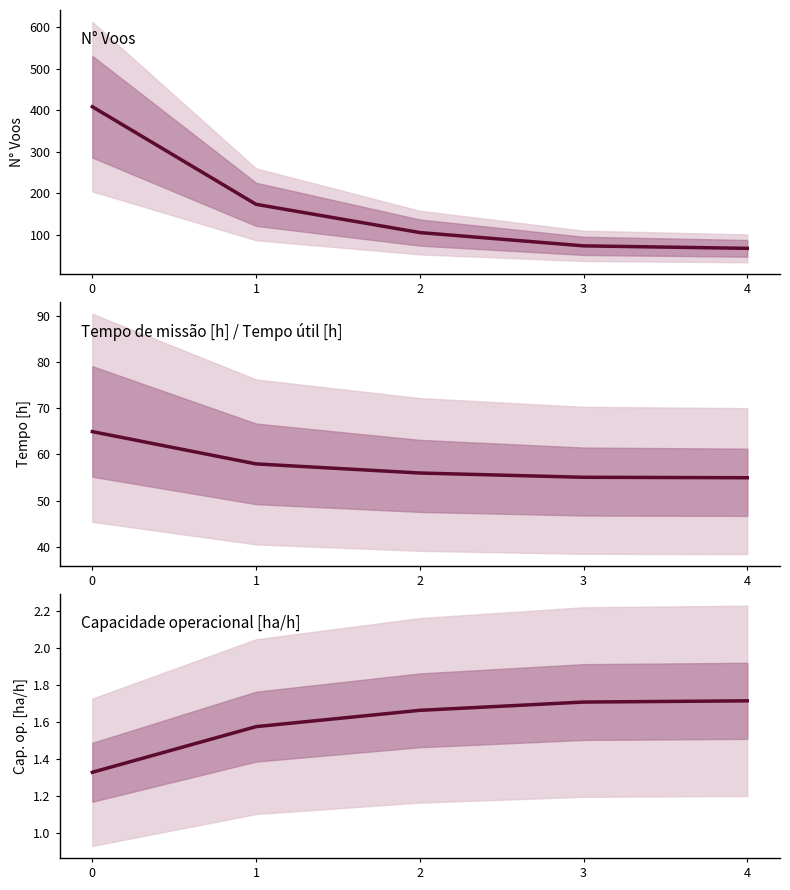

Reading right to left, extract all data points from this chart.

N° Voos: 67.0	73.0	105.0	173.0	408.0
Tempo de missão [h] / Tempo útil [h]: 55.0	55.1	56.0	58.0	64.9
Capacidade operacional [ha/h]: 1.7	1.7	1.7	1.6	1.3